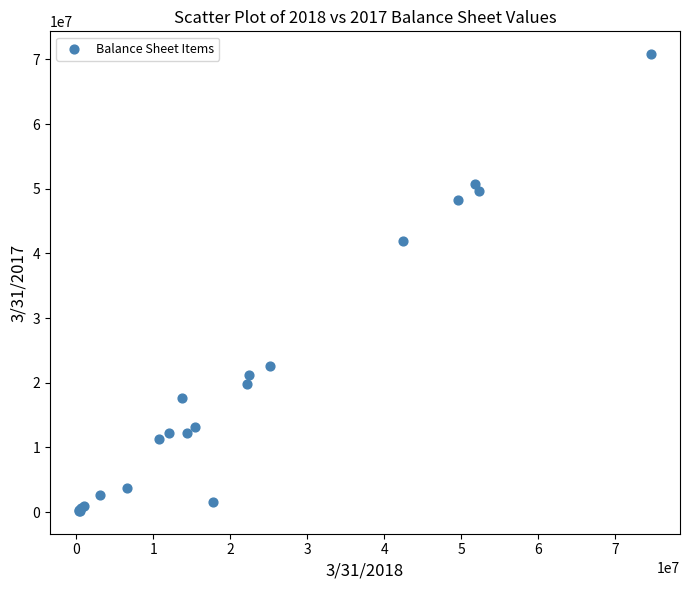

What Y value in the scatter plot is closest to 35496500?

41890000